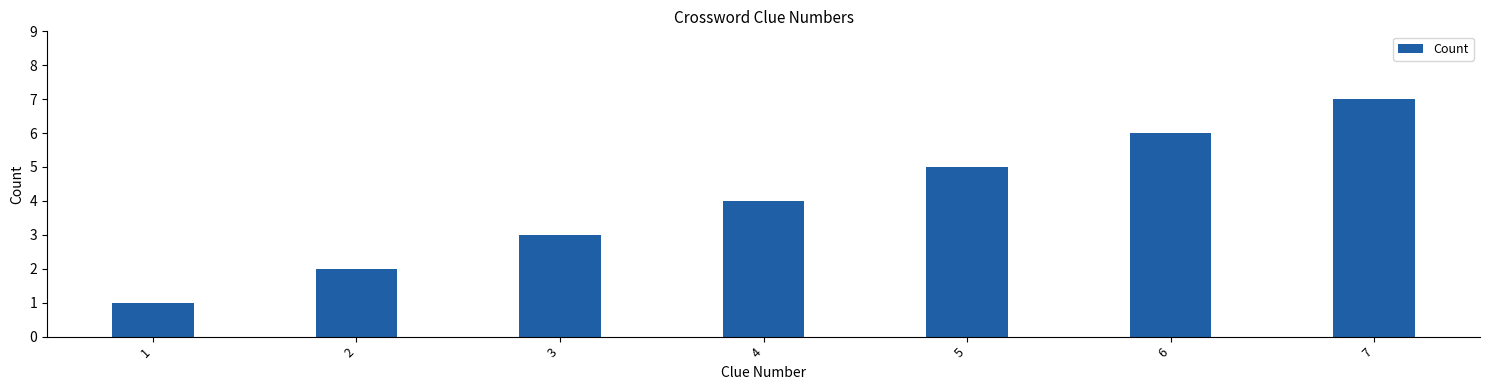

True or false: the data shows 6 at 6.

True